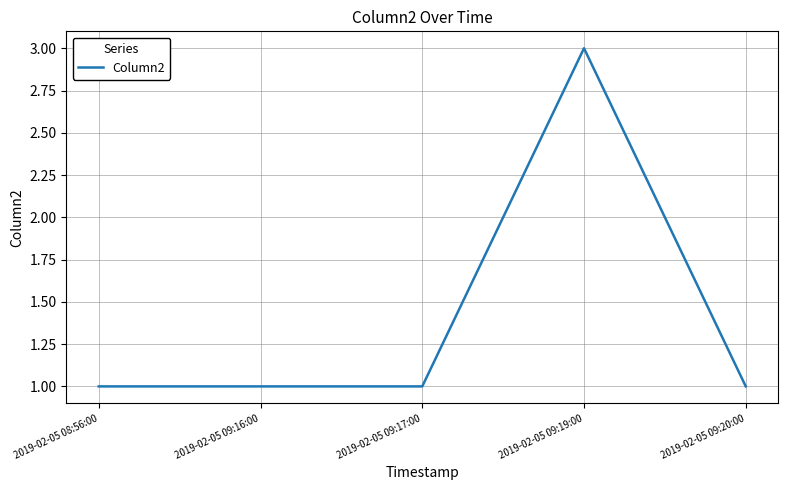

How many distinct data groups are displayed?

1